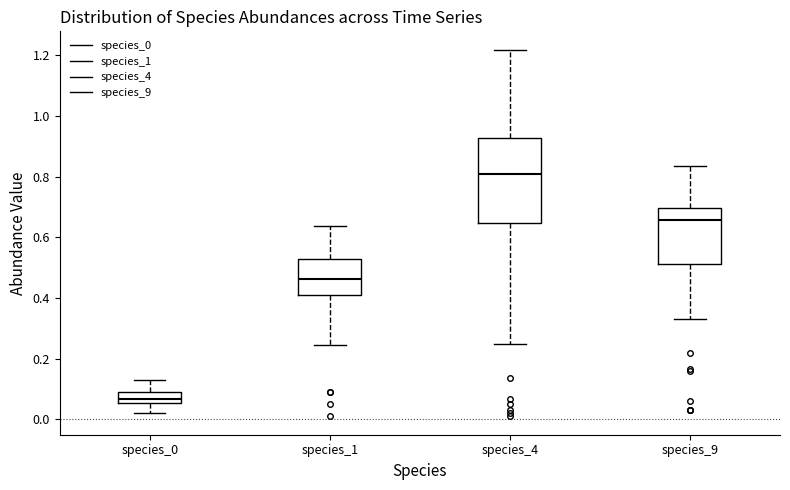

Comparing the boxes themselves (not the whiskers), which one is the tallest?

species_4